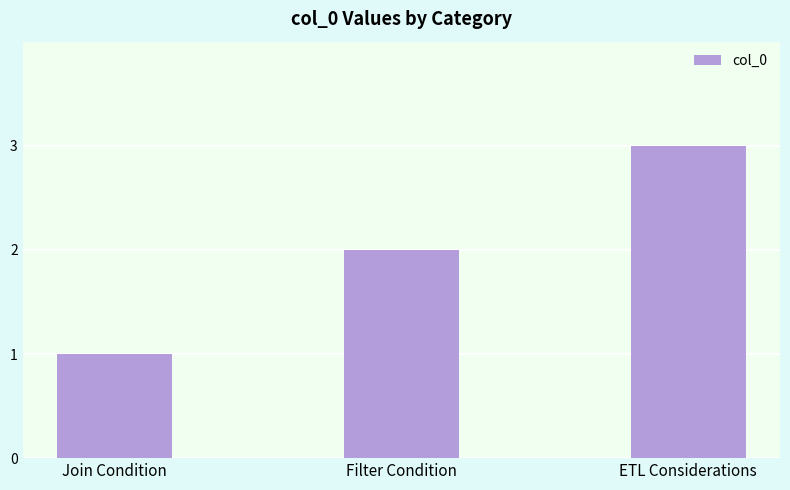

What is the sum of all values?

6